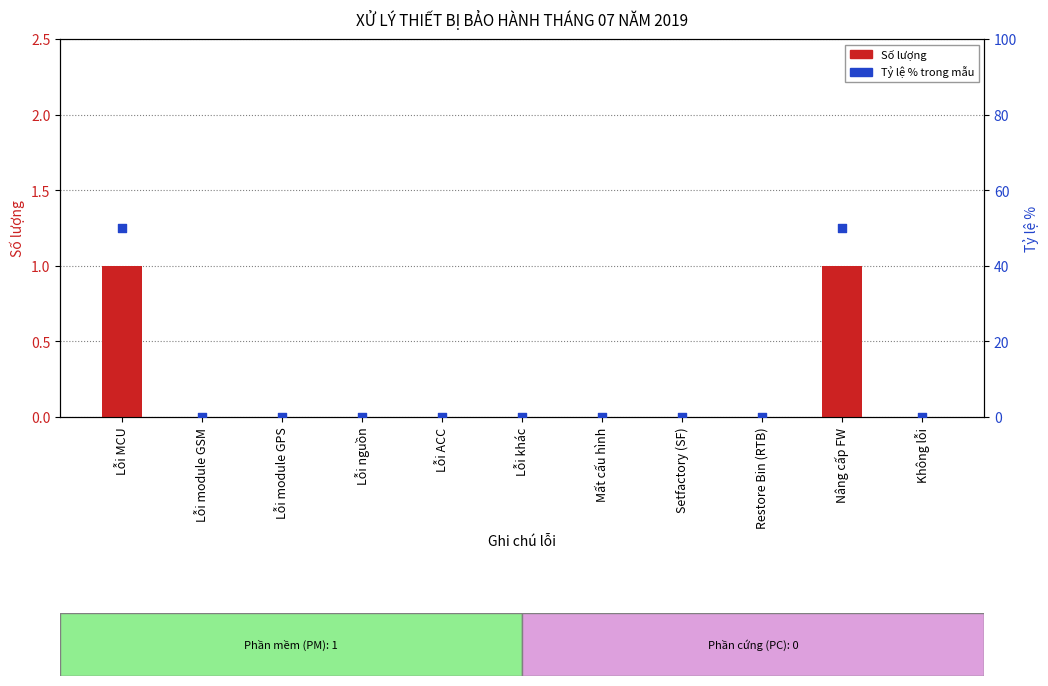

Which series has the largest total across all categories?

Tỷ lệ % trong mẫu